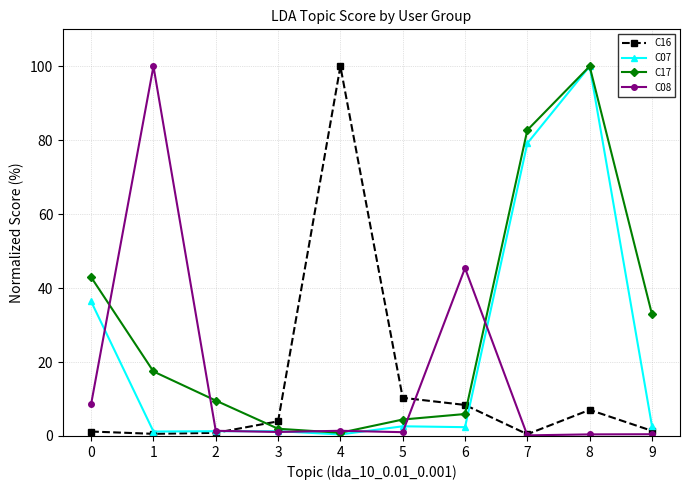

The C16 series shows 4.0 at 3. True or false?

True